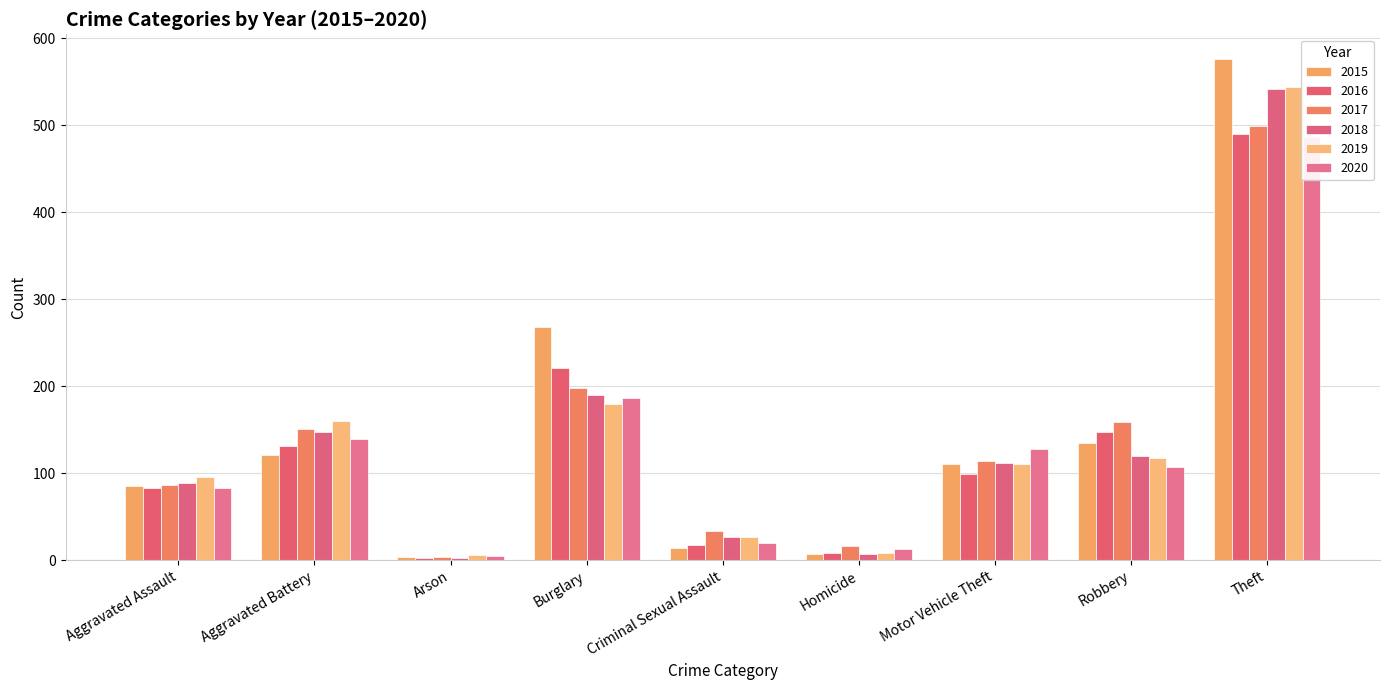

How many data points in 2020 are above 107?

4